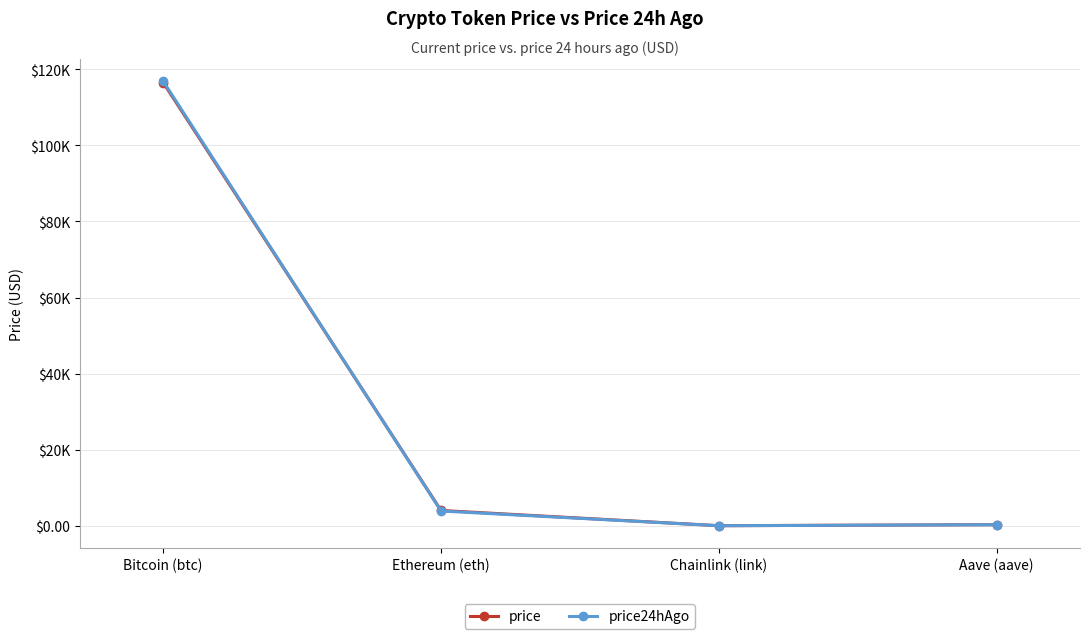

How many times do price24hAgo and price cross each other?

1